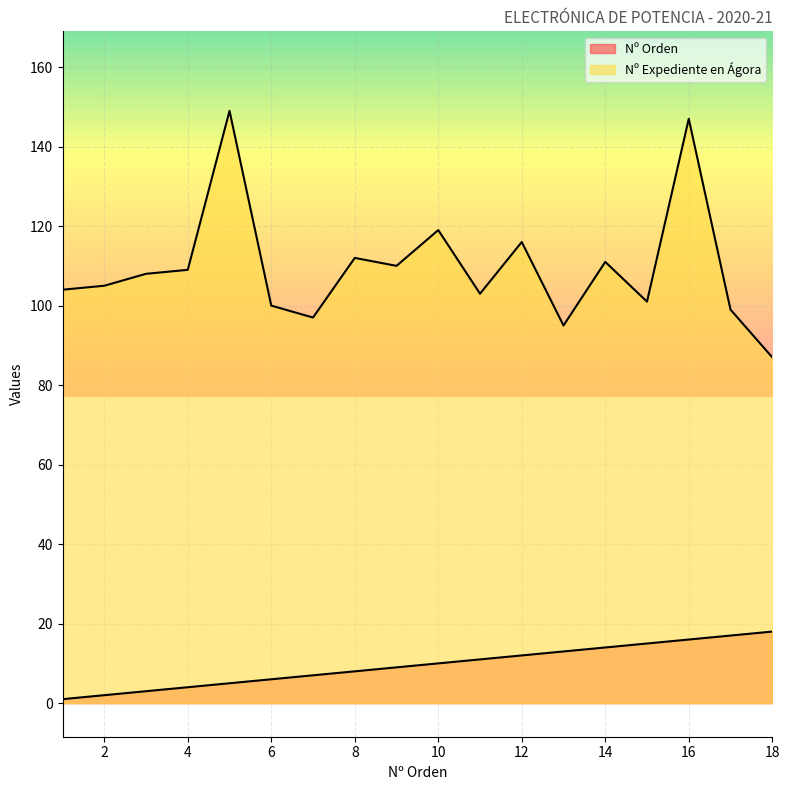

Which category has the highest value in the Nº Expediente en Ágora series?

5